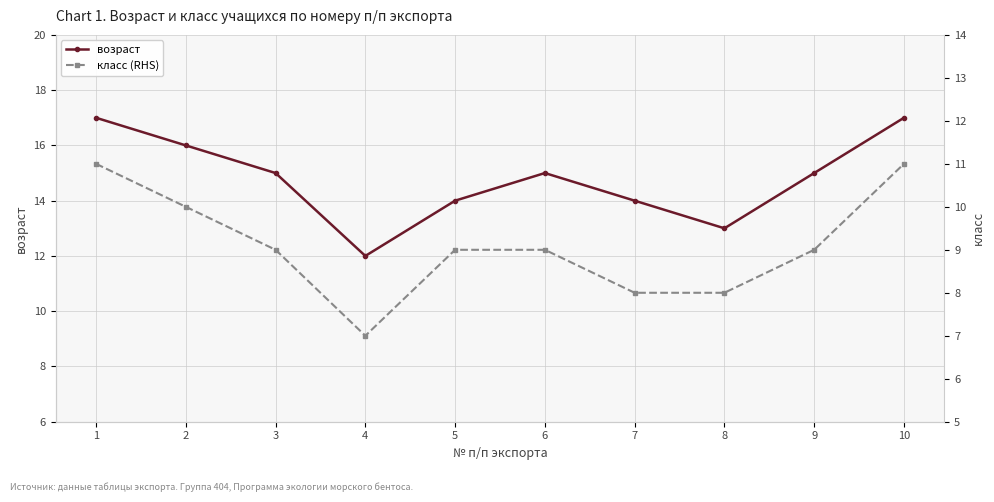

At which category does возраст reach its first local valley?

4